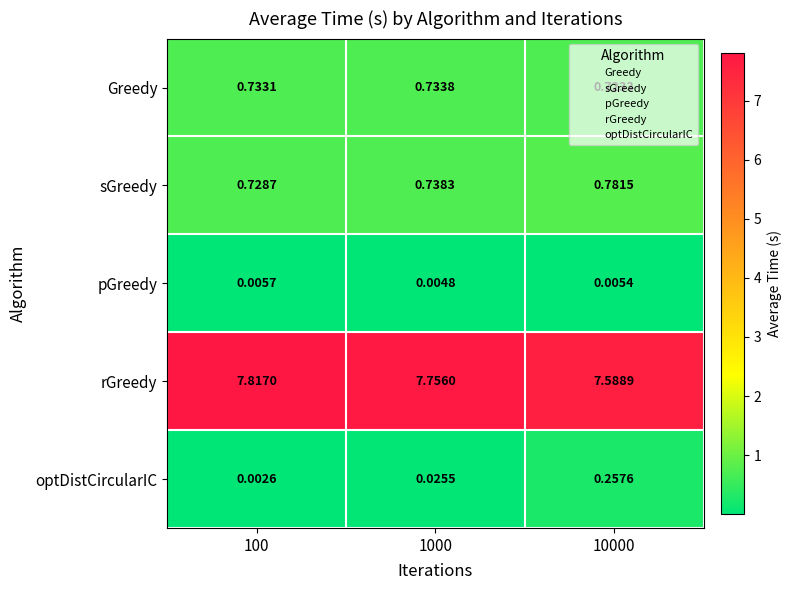

Which series changed the most between 100 and 10000?

optDistCircularIC